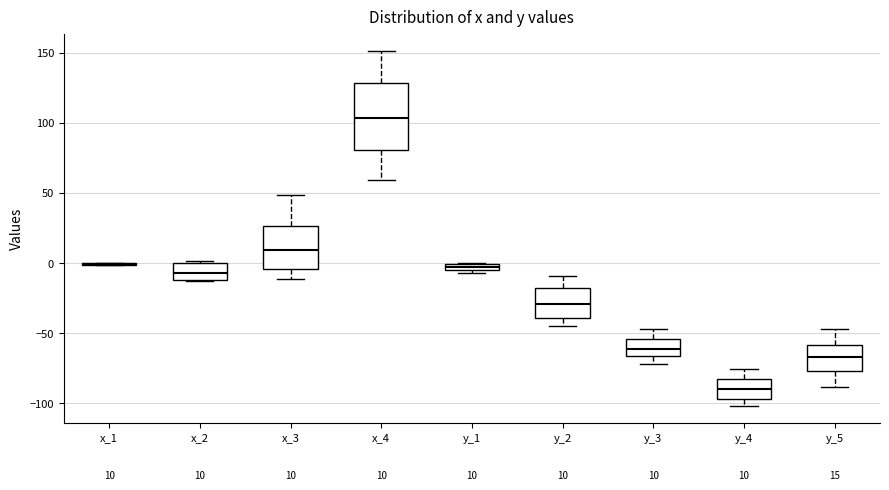

Which box is the tallest, from its lower edge to its upper edge?

x_4